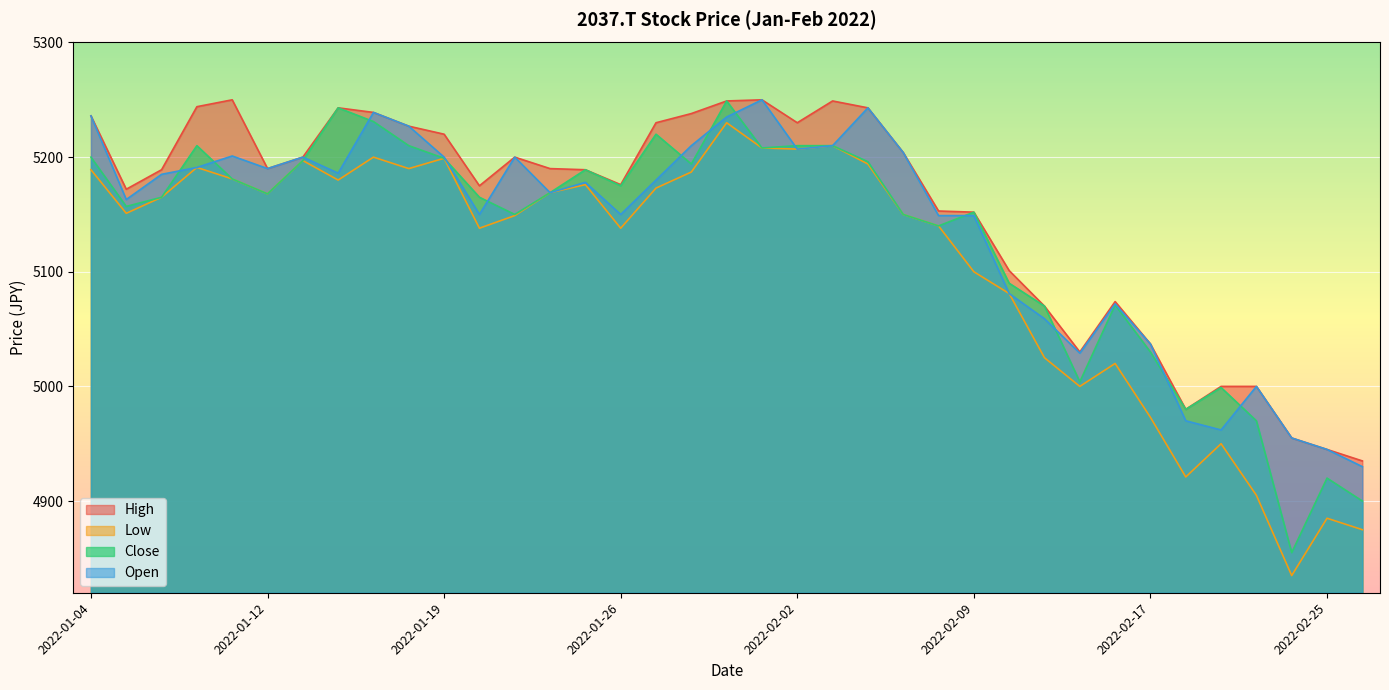

What is the label of the 31st point from the left?

2022-02-17